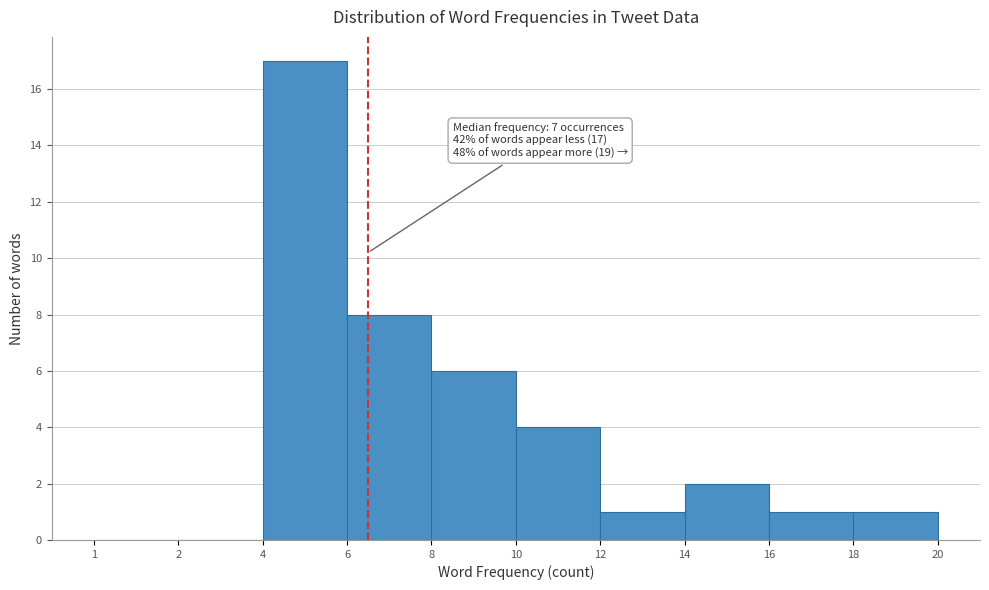

Reading left to right, extract all data points from this chart.

1=0	2=0	4=17	6=8	8=6	10=4	12=1	14=2	16=1	18=1